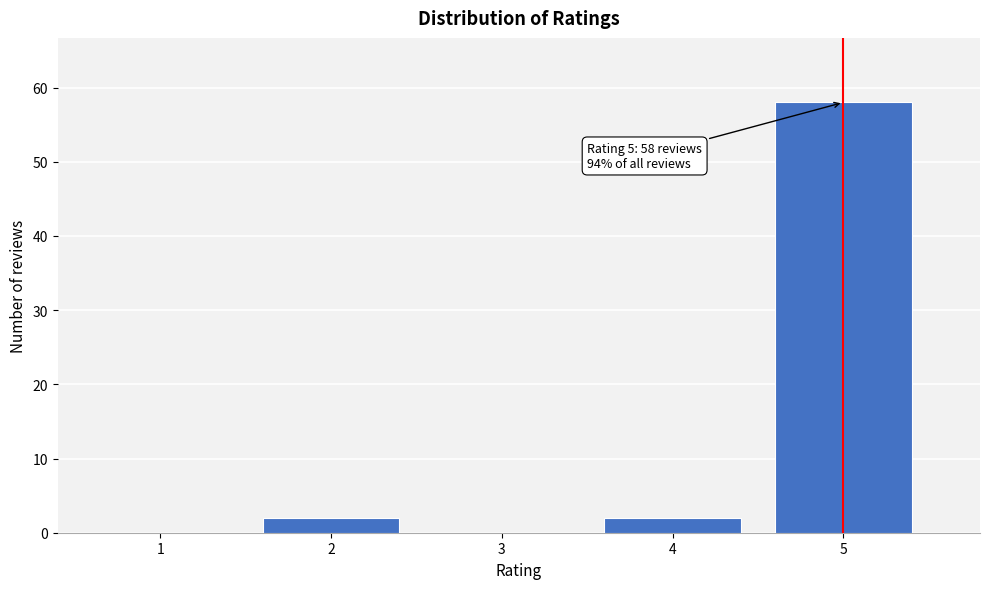

Reading left to right, what are all the values shown in this chart?

1=0	2=2	3=0	4=2	5=58